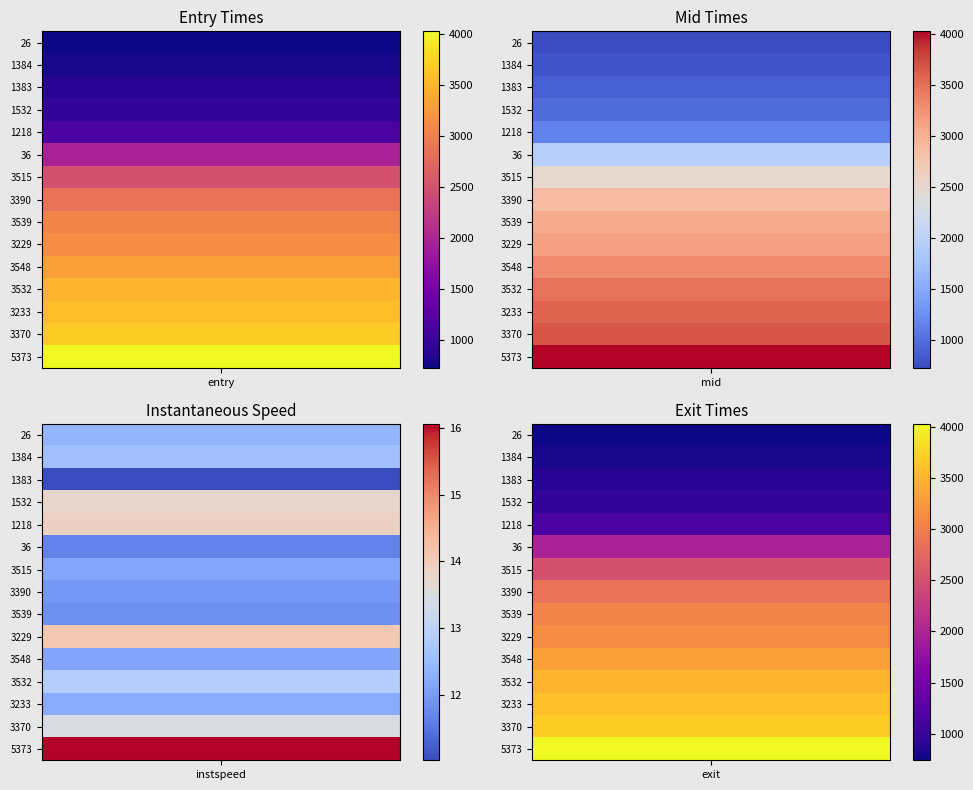

What is the approximate value of instspeed at 0?

12.4